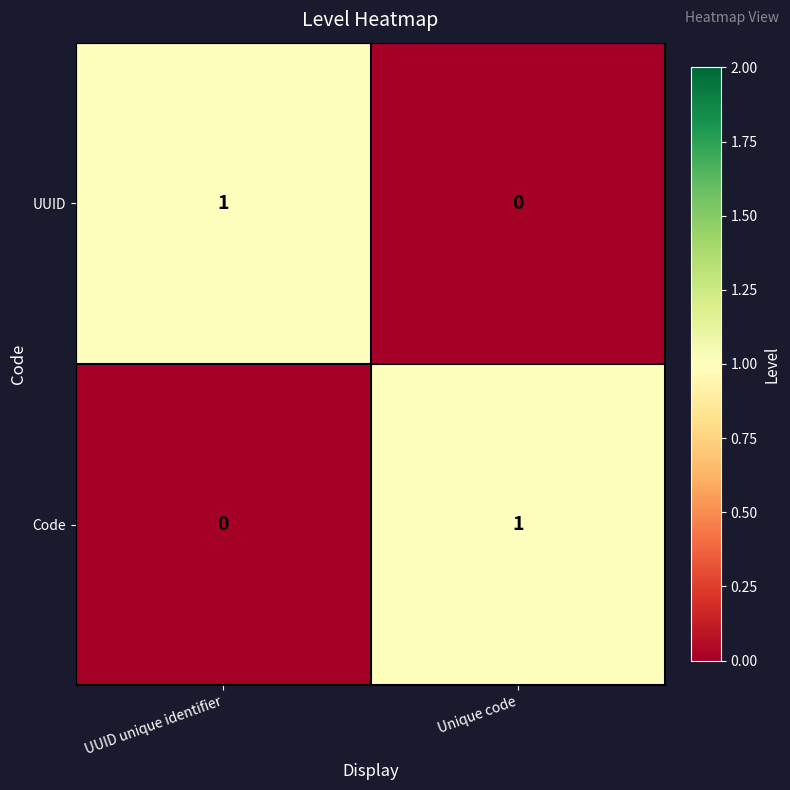

What is the total value across all series at Unique code?

1